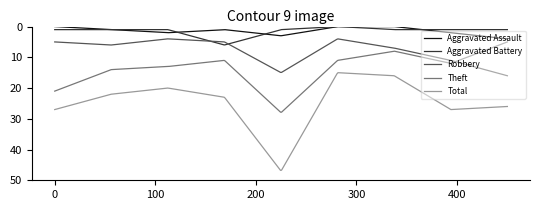

Which series has the largest total across all categories?

Total